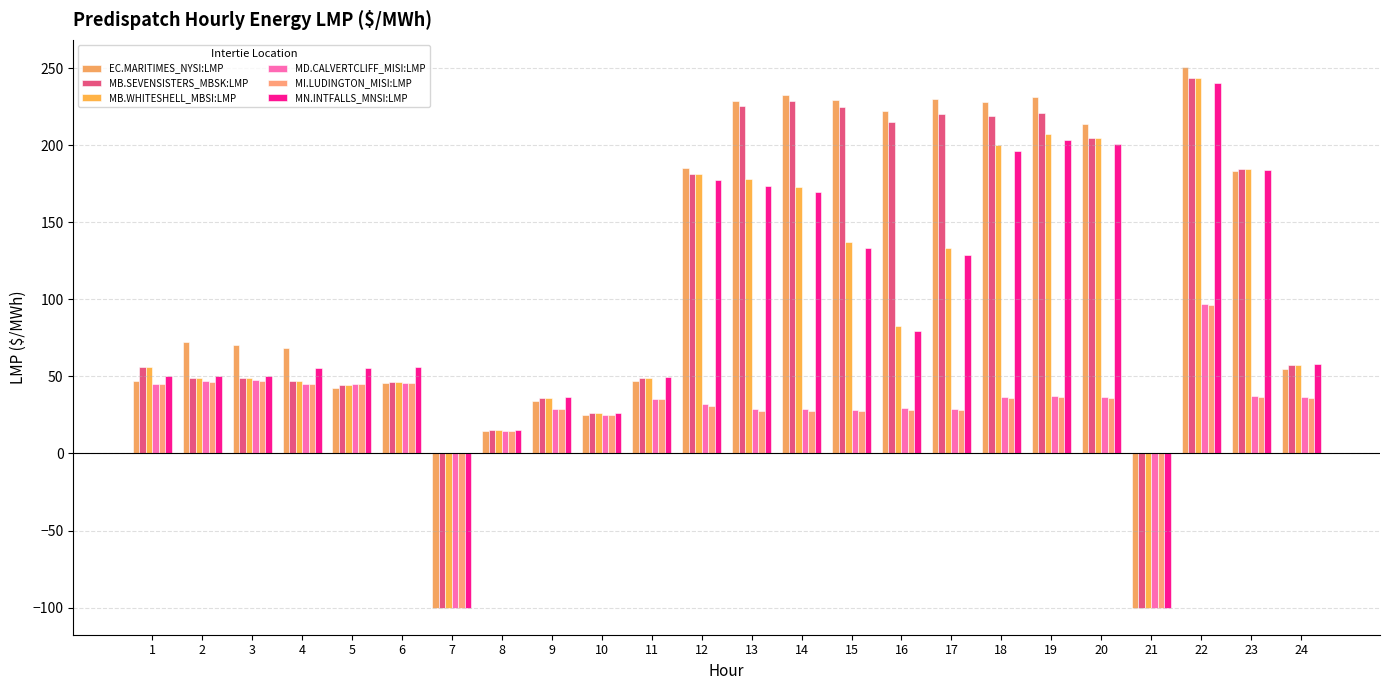

How many values in MN.INTFALLS_MNSI:LMP are below zero?

2